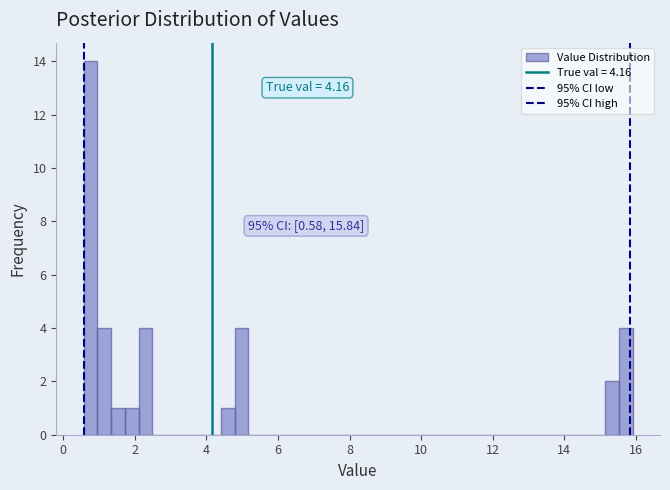

Around what value on the x-axis is the tallest bar? Give the approximate position of its centre, as read against the axis.

0.8